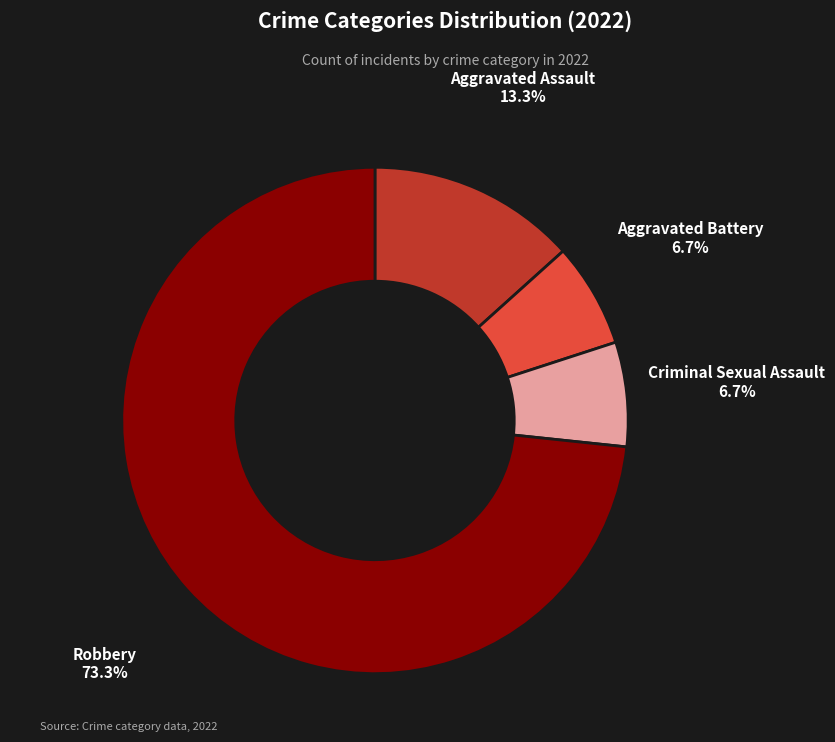

How many slices are in this pie chart?

4